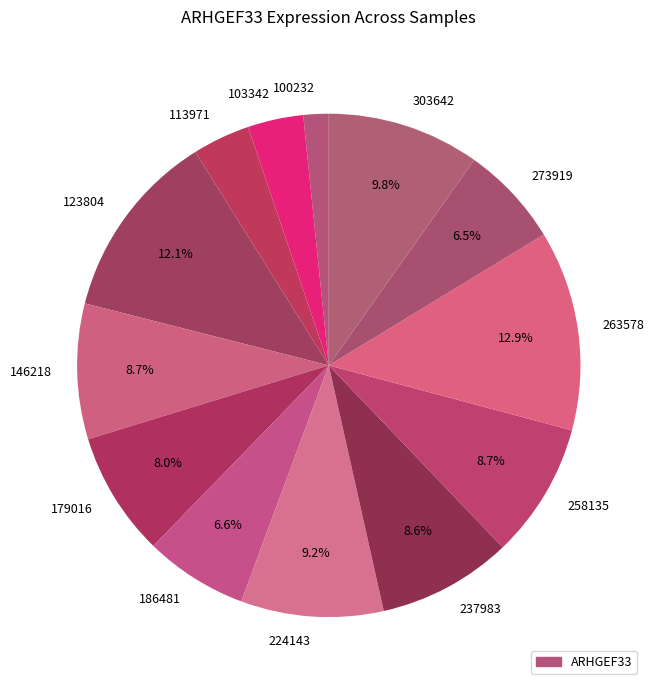

Which category has the biggest portion of the pie?

263578